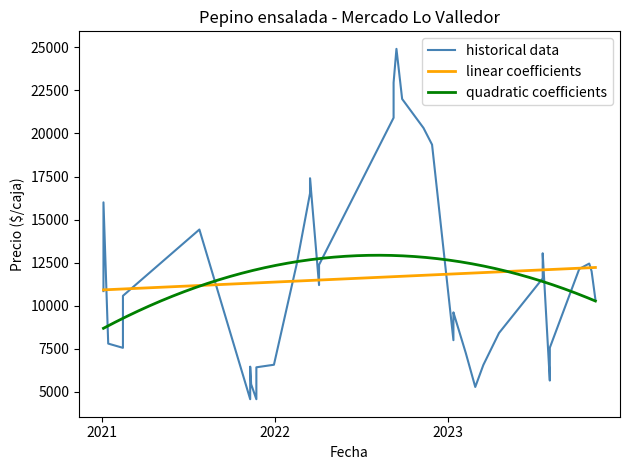

What is the label of the 32nd point from the right?

2023-07-19